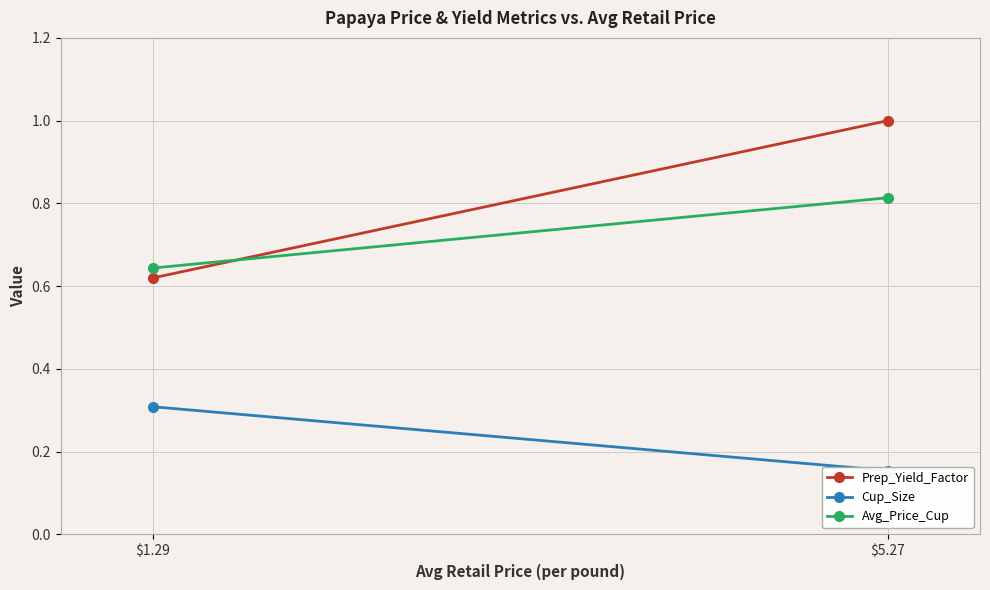

What is the average value of the Cup_Size series?

0.2